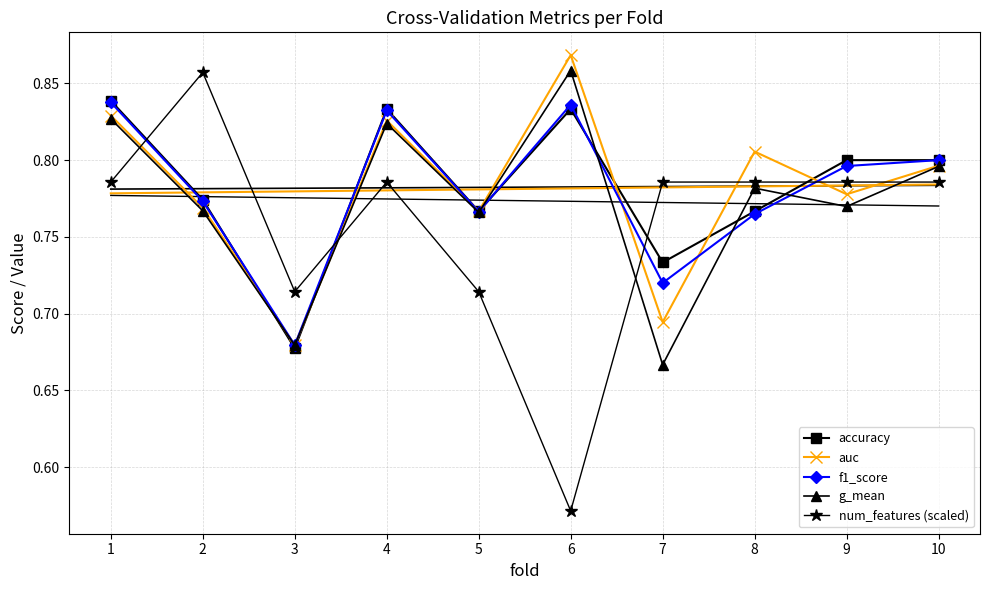

The g_mean series shows 0.5 at 9. True or false?

False